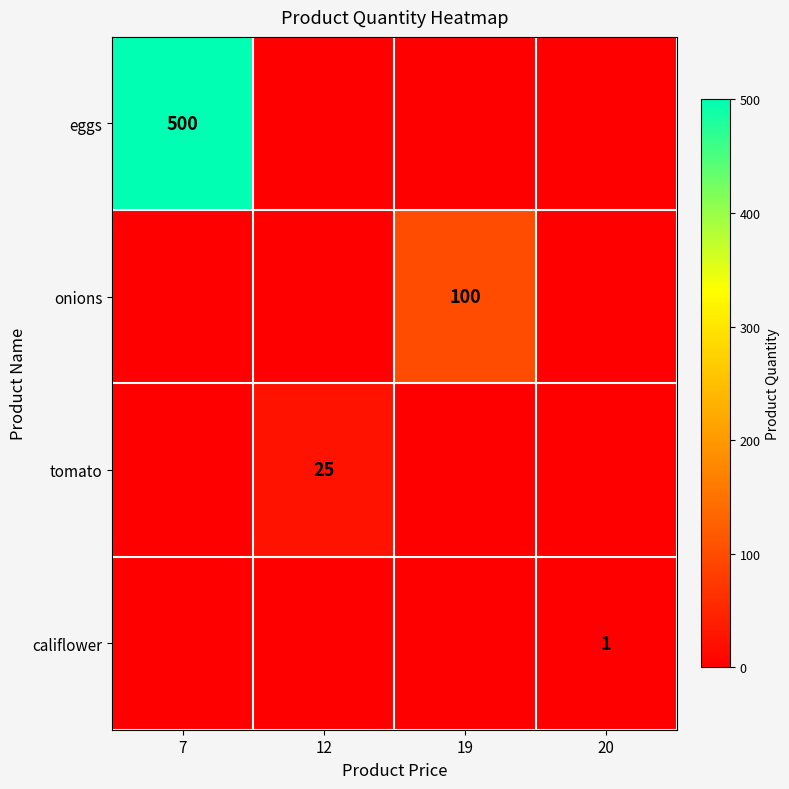

The onions series shows 100 at 19. True or false?

True